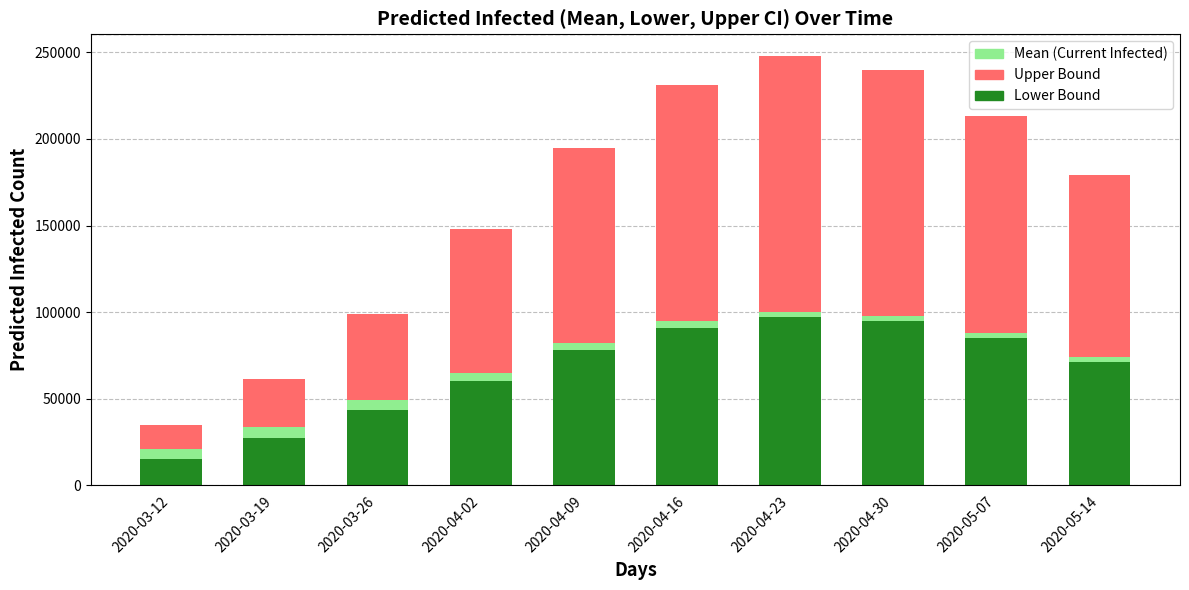

Are the bars horizontal?

No